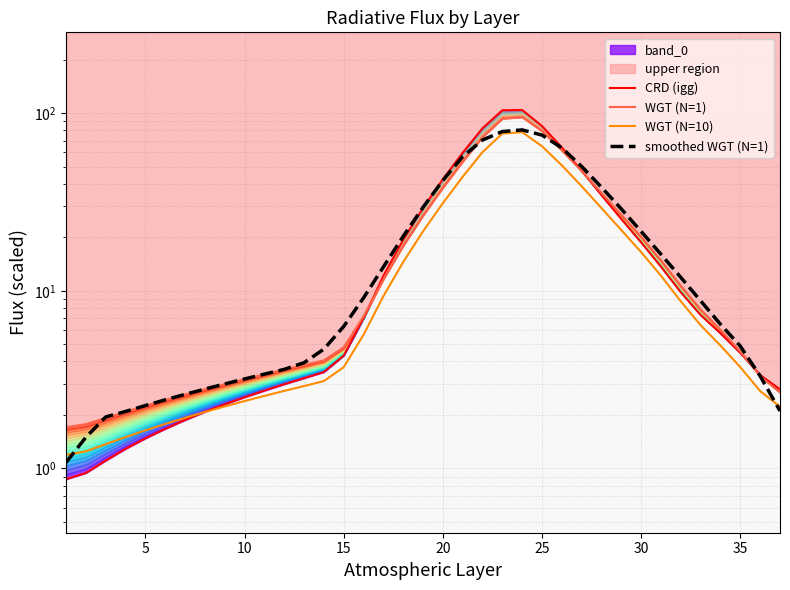

Reading left to right, extract all data points from this chart.

CRD (igg): 0.9	0.9	1.1	1.3	1.5	1.7	1.9	2.1	2.3	2.5	2.7	3.0	3.2	3.5	4.3	7.0	12.1	19.4	29.2	42.4	59.8	82.1	103.7	104.0	84.4	64.0	47.3	34.5	25.3	18.7	13.7	9.8	7.3	5.8	4.5	3.4	2.8
WGT (N=1): 1.7	1.8	1.9	2.1	2.3	2.4	2.6	2.8	3.0	3.2	3.4	3.6	3.8	4.1	4.8	7.2	11.6	17.9	26.5	38.0	53.3	73.3	93.0	94.8	79.2	61.6	47.1	35.5	26.7	20.1	14.8	10.7	7.8	6.0	4.5	3.3	2.7
WGT (N=10): 1.2	1.2	1.4	1.5	1.6	1.8	1.9	2.1	2.2	2.4	2.6	2.7	2.9	3.1	3.7	5.7	9.3	14.5	21.6	31.1	43.8	60.3	76.6	78.1	65.0	50.8	38.7	29.2	21.9	16.5	12.1	8.7	6.4	4.9	3.7	2.7	2.2
smoothed WGT (N=1): 1.1	1.5	1.9	2.1	2.3	2.4	2.6	2.8	3.0	3.2	3.4	3.6	3.9	4.7	6.3	9.1	13.6	20.3	29.5	41.8	56.8	70.5	78.7	80.4	75.2	63.7	50.0	38.2	28.9	21.6	16.0	11.9	8.8	6.5	4.9	3.3	2.1